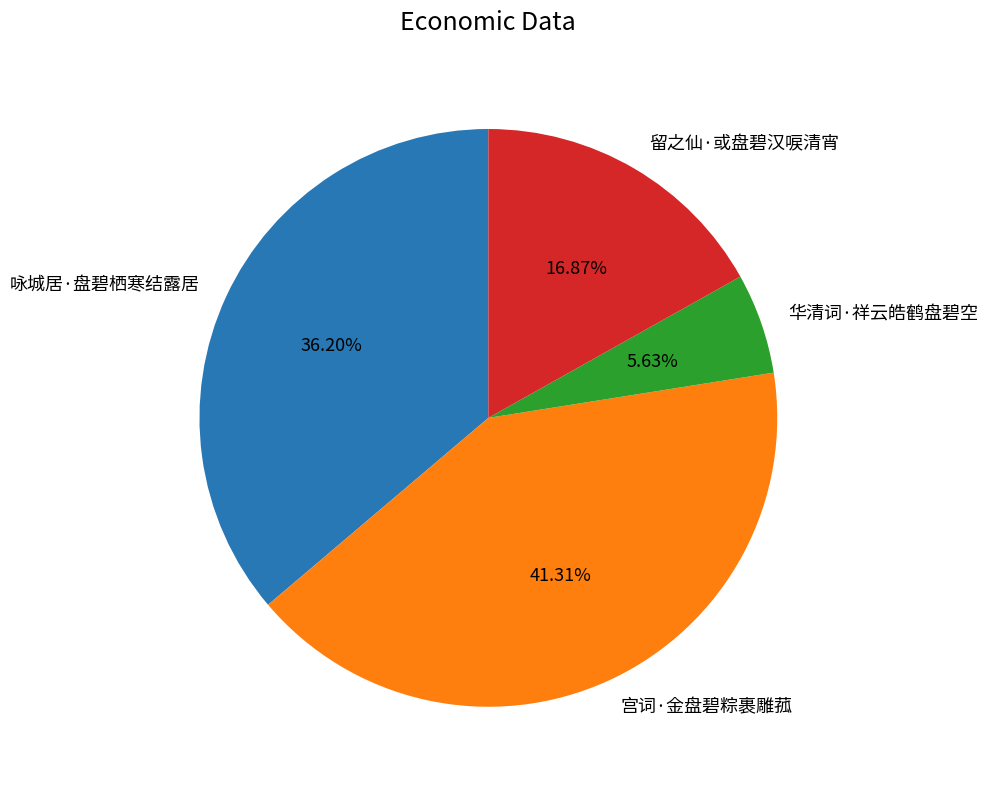

Do 华清词·祥云皓鹤盘碧空 and 咏城居·盘碧栖寒结露居 together represent more than half of the pie?

No